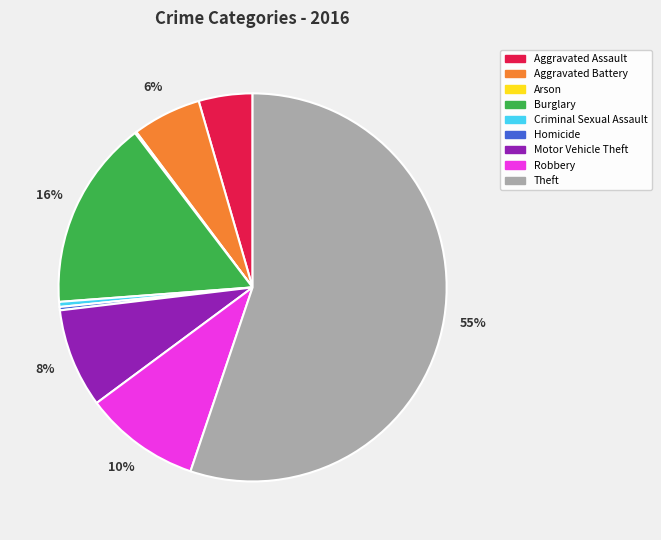

To the nearest percent, what portion does Burglary represent?

16%